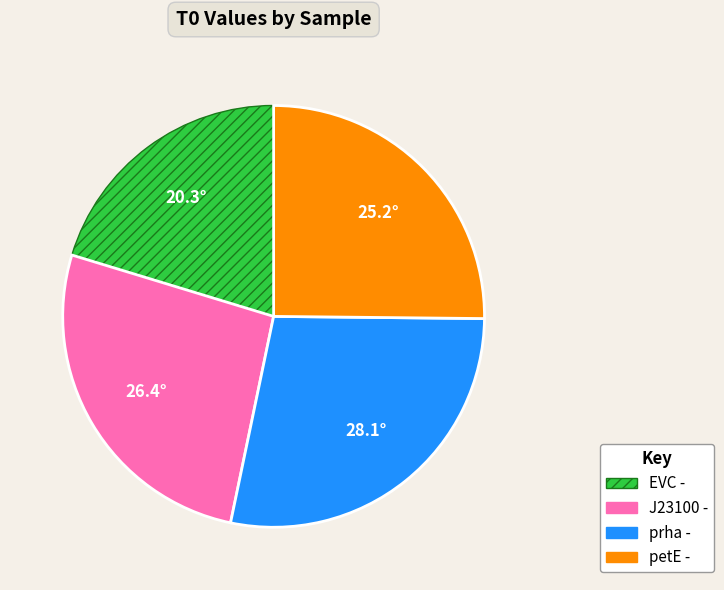

Is there any slice that represents more than half of the pie?

No